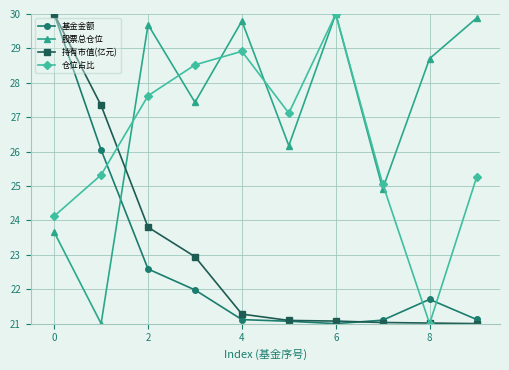

True or false: 股票总仓位 and 持有市值(亿元) intersect in this chart.

True